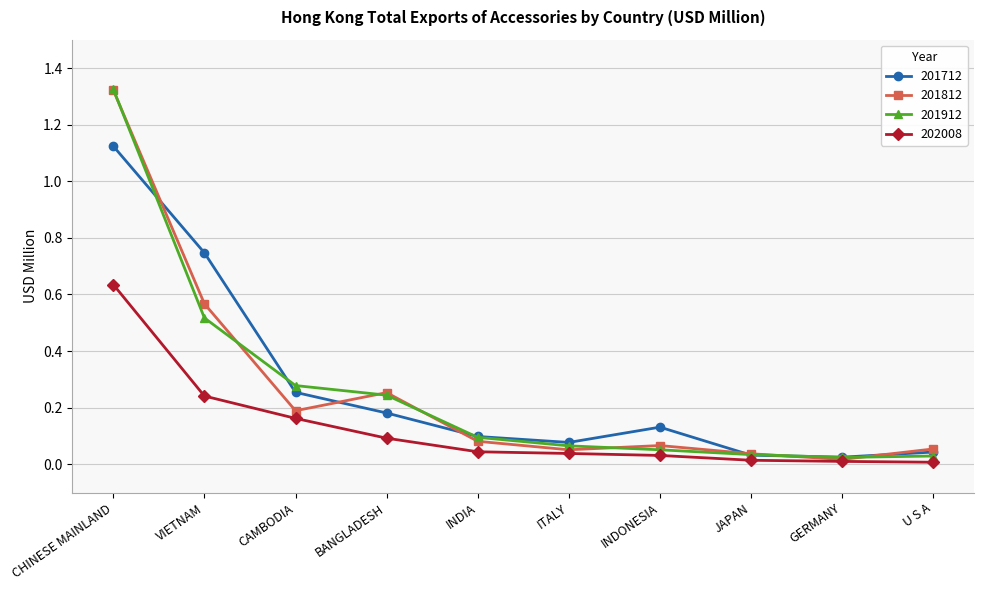

What are all the series names shown in the legend?

201712, 201812, 201912, 202008